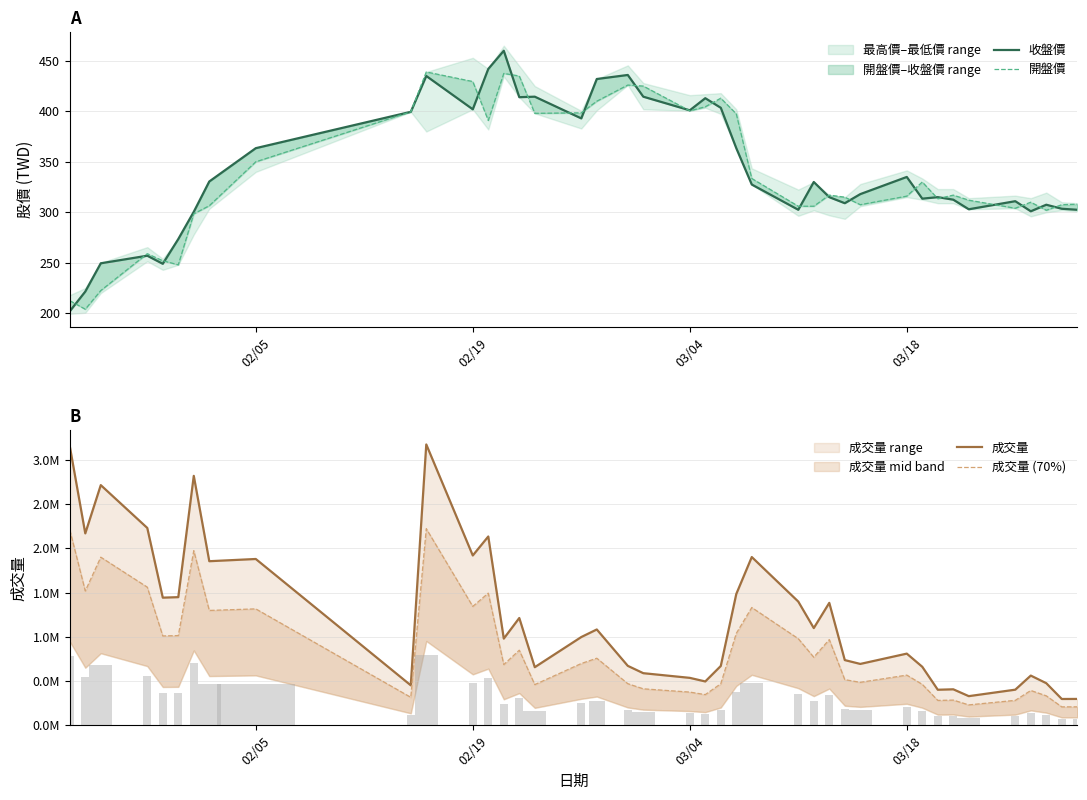

What is the sum of all 開盤價 values?

13562.5